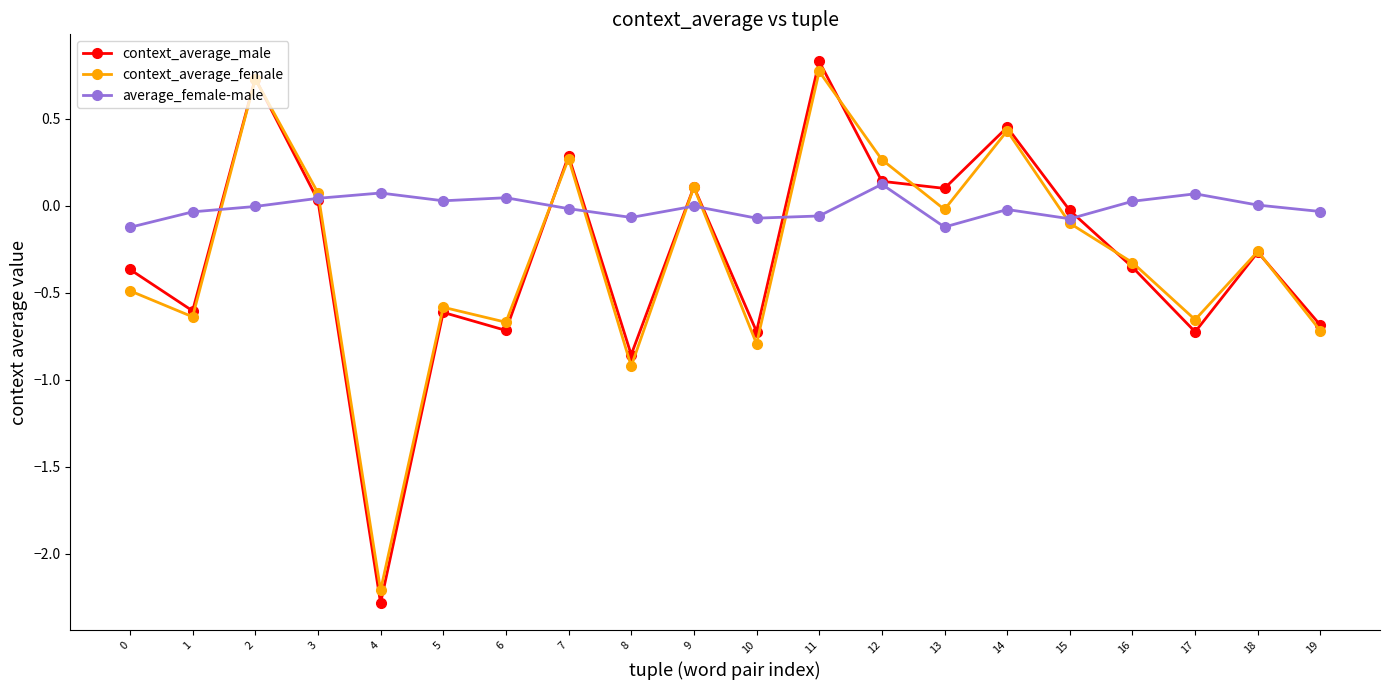

Is the value of context_average_female at 19 greater than the value of average_female-male at 0?

No